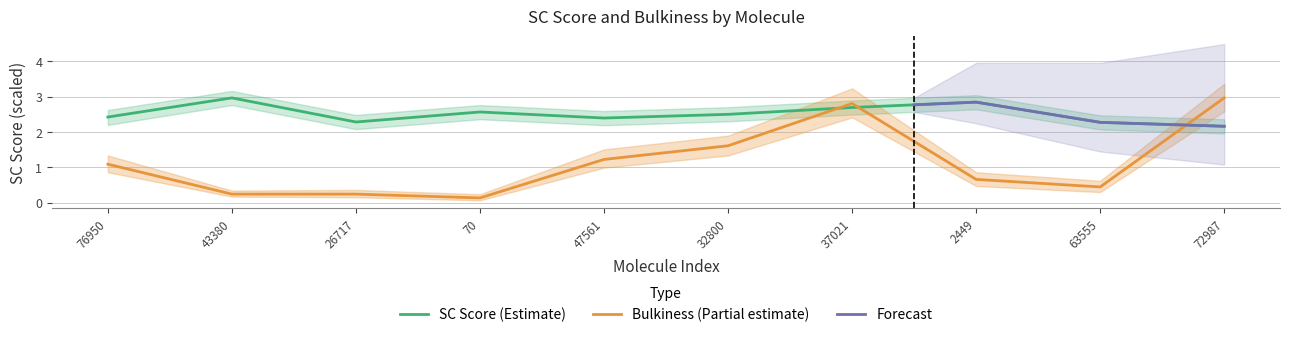

How many interior local peaks does the bulkiness series have?

1